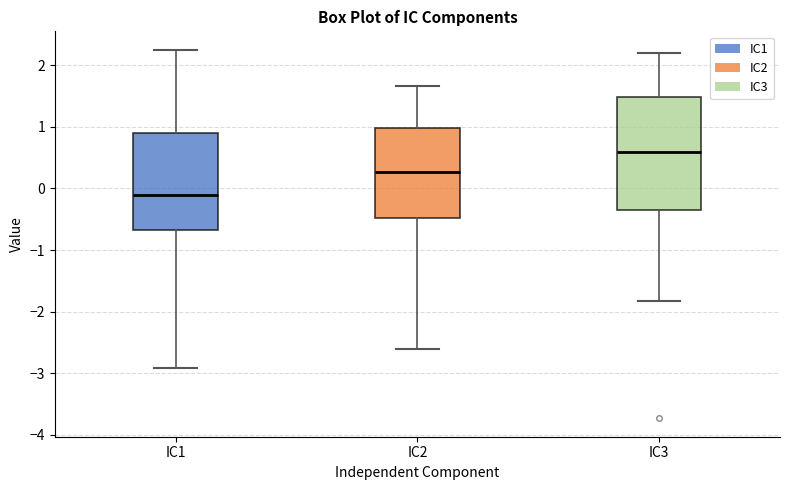

Reading left to right, transcribe this box plot: for each box, give where its median line is, the range the box spans, and where its two whiskers end, as read against the y-axis. The values are not printed on the chart, so give them approximately, as read against the axis.

IC1: median -0.1, box -0.7 to 0.9, whiskers -2.9 to 2.2
IC2: median 0.3, box -0.5 to 1.0, whiskers -2.6 to 1.7
IC3: median 0.6, box -0.3 to 1.5, whiskers -1.8 to 2.2